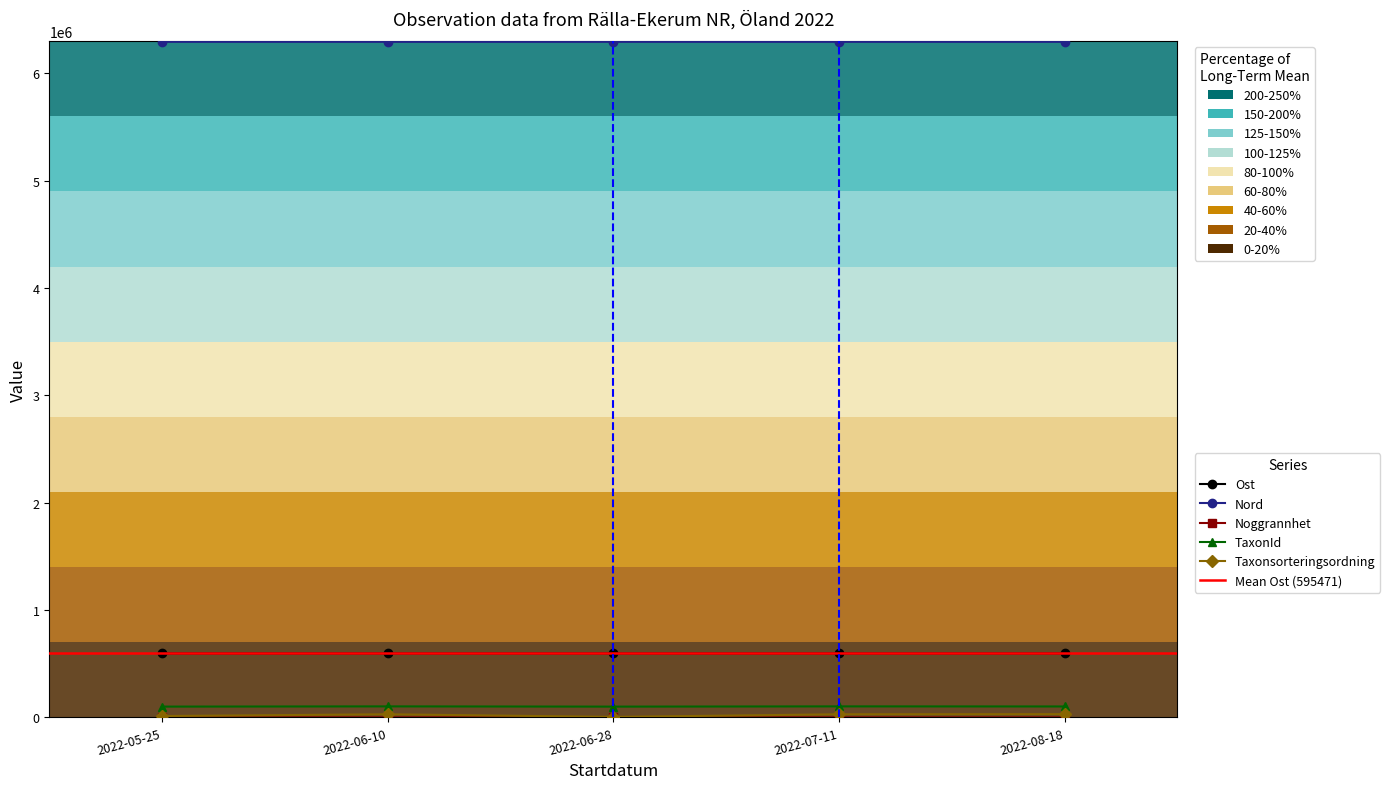

True or false: Taxonsorteringsordning and Noggrannhet intersect in this chart.

False